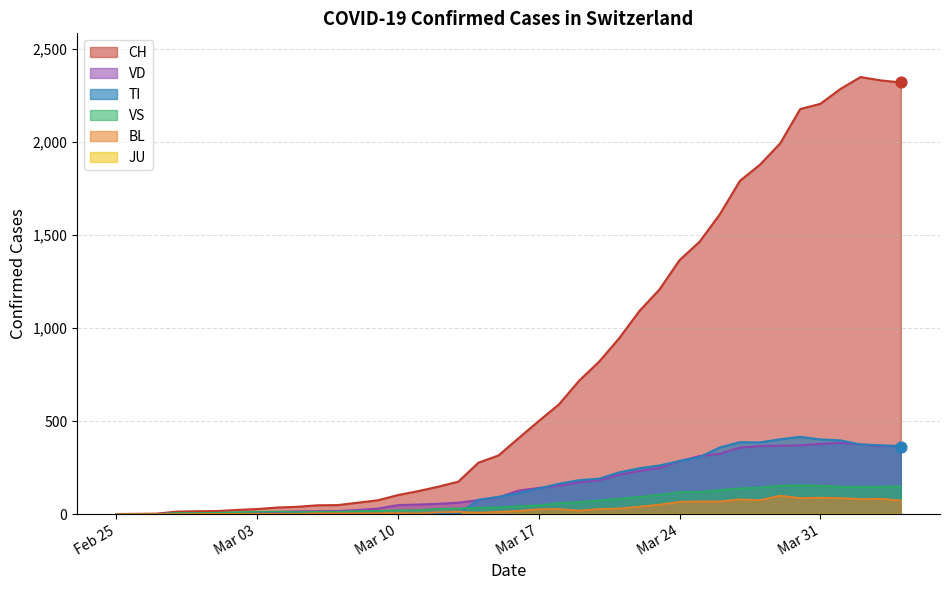

Which series has the largest Y range (max minus min)?

CH